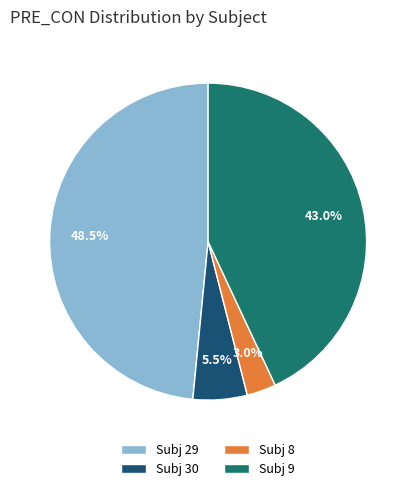

Does any single category account for the majority?

No